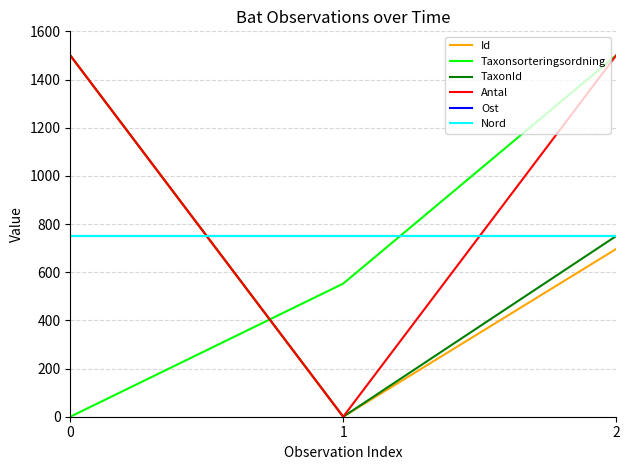

What is the sum of the Id values at 2 and 1?

696.4